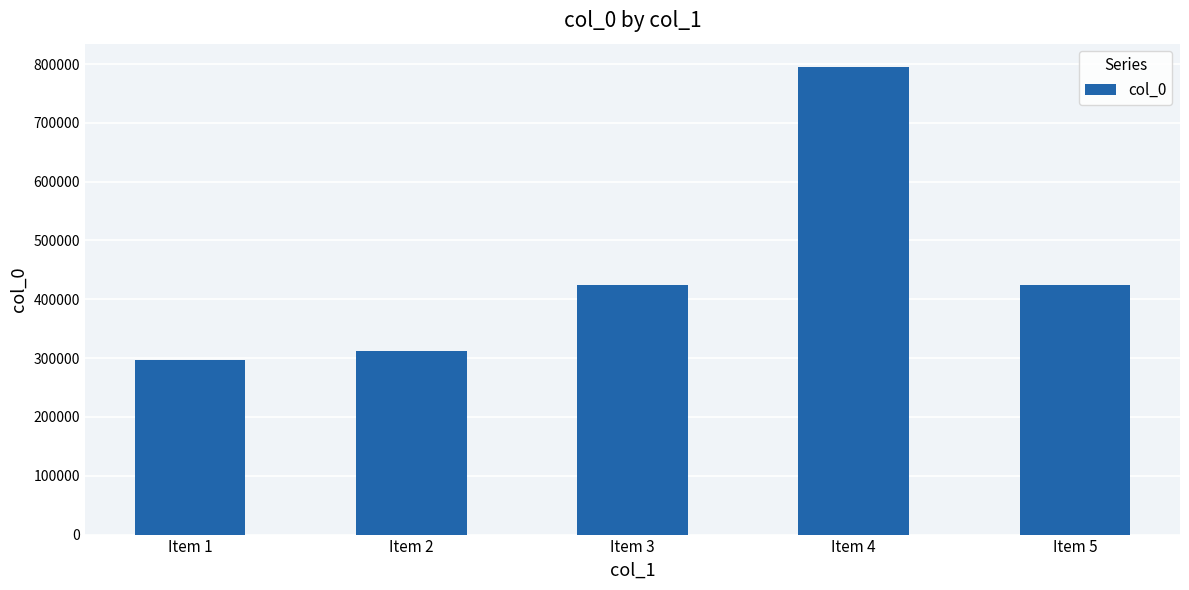

What is the sum of the values at Item 1 and Item 3?

720279